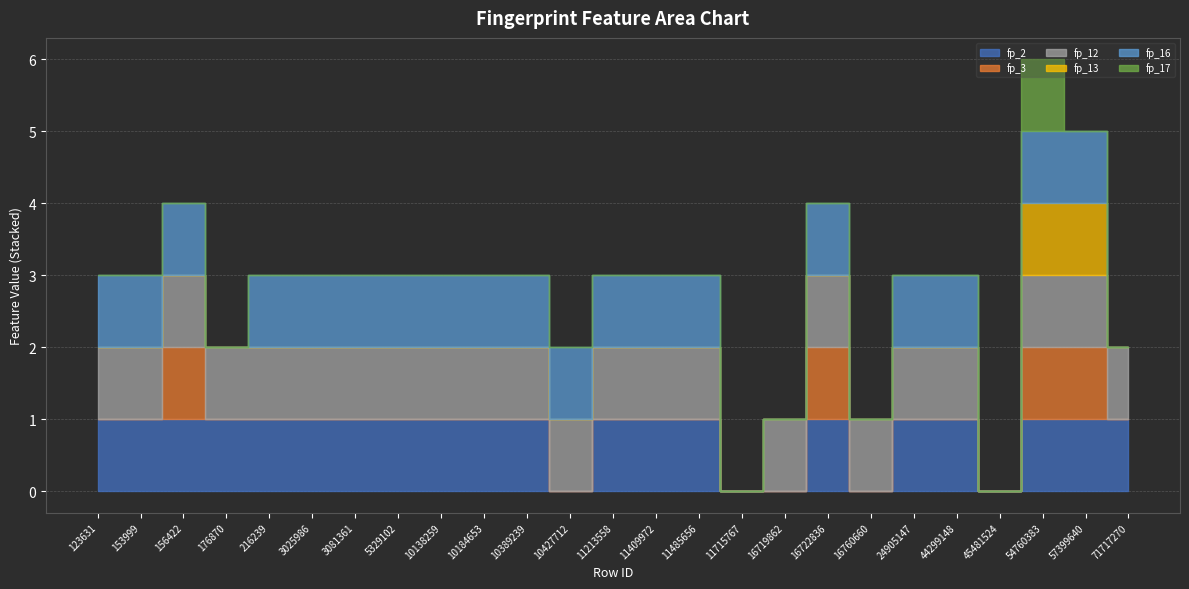

Which series changed the most between 123631 and 71717270?

fp_16